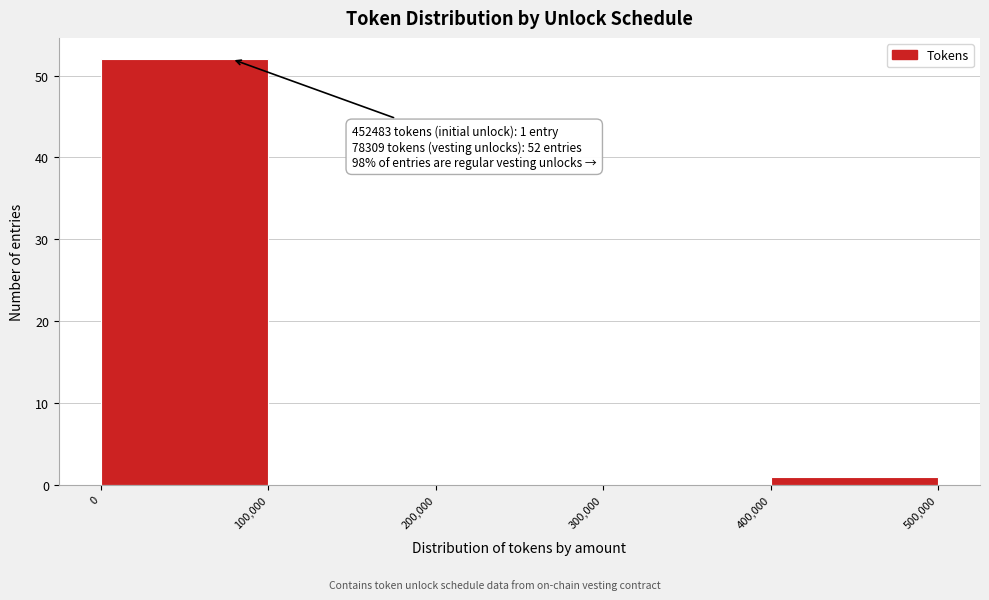

Over which range of the x-axis is the bar tallest?

0 to 100,000